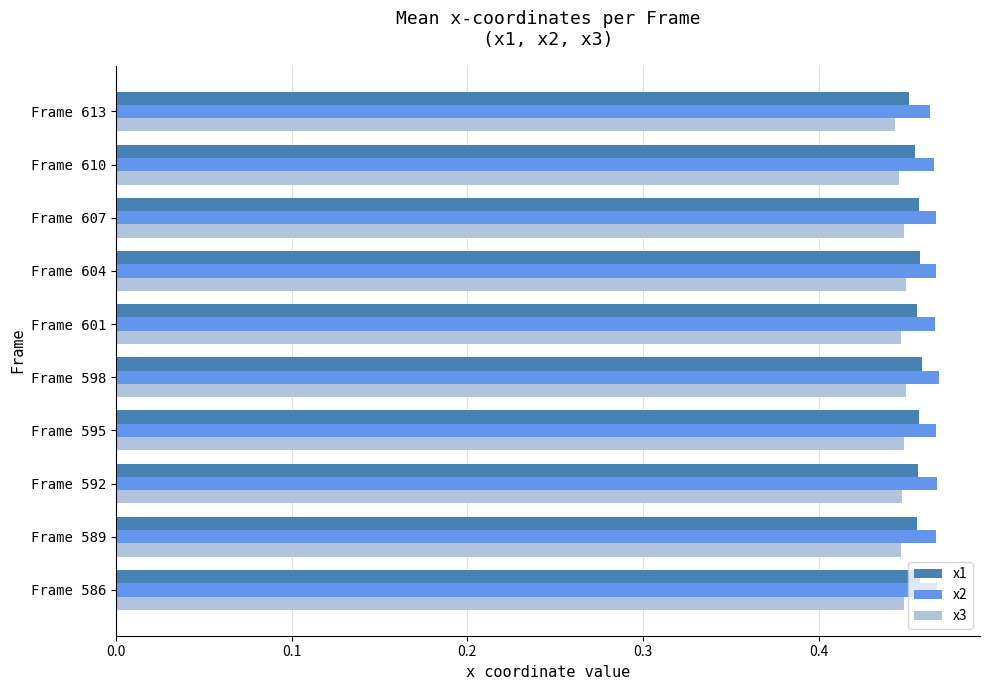

Which series has the largest total across all categories?

x2